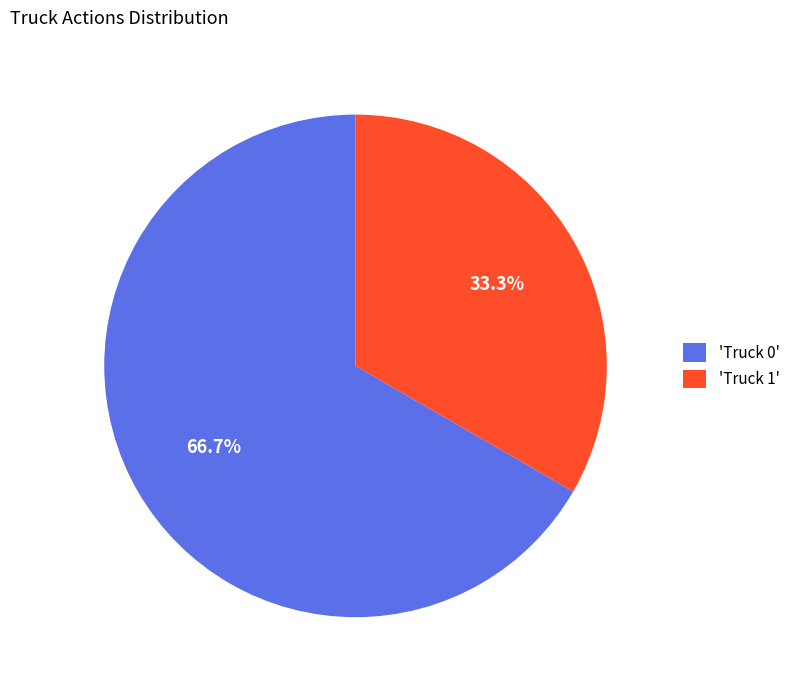

Which has a higher value, 'Truck 0' or 'Truck 1'?

'Truck 0'